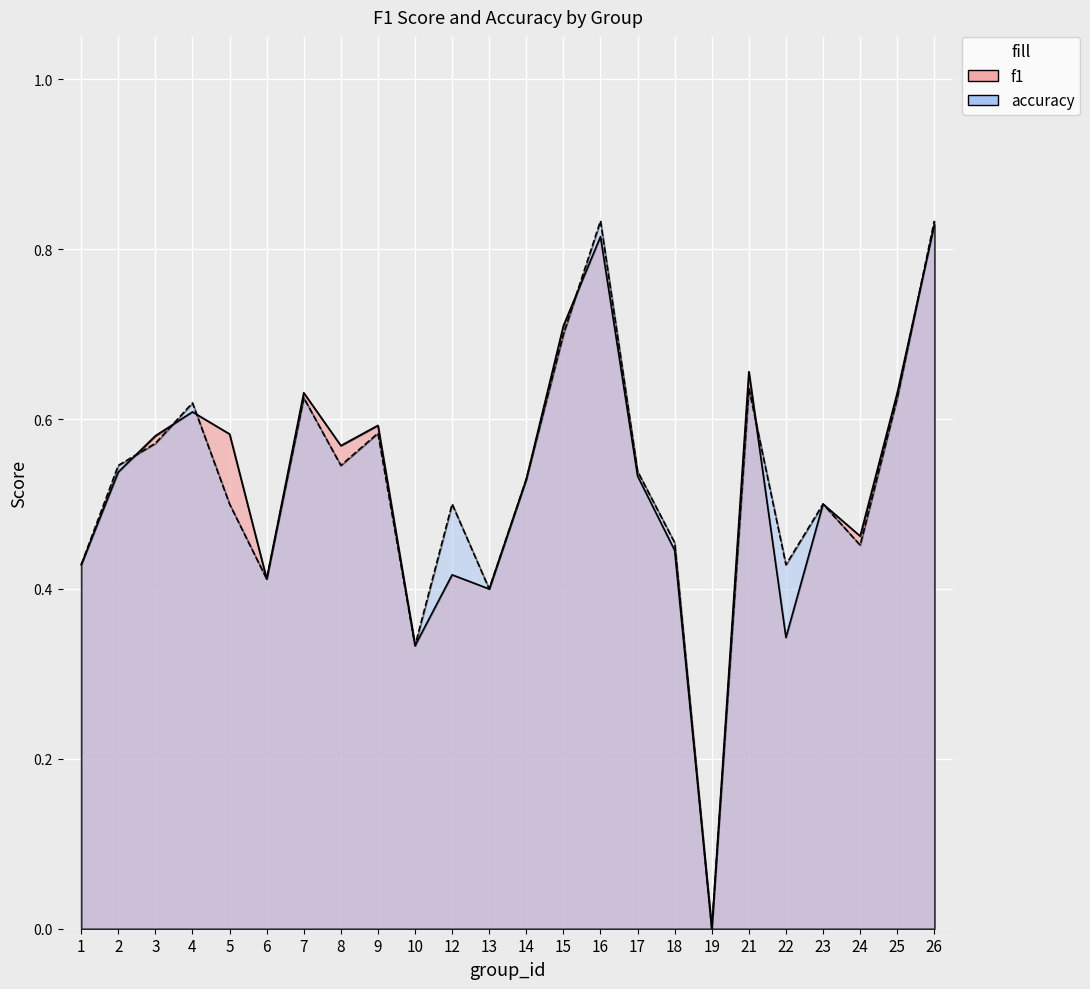

Rank the series by their average value, from highest to lowest.

accuracy, f1